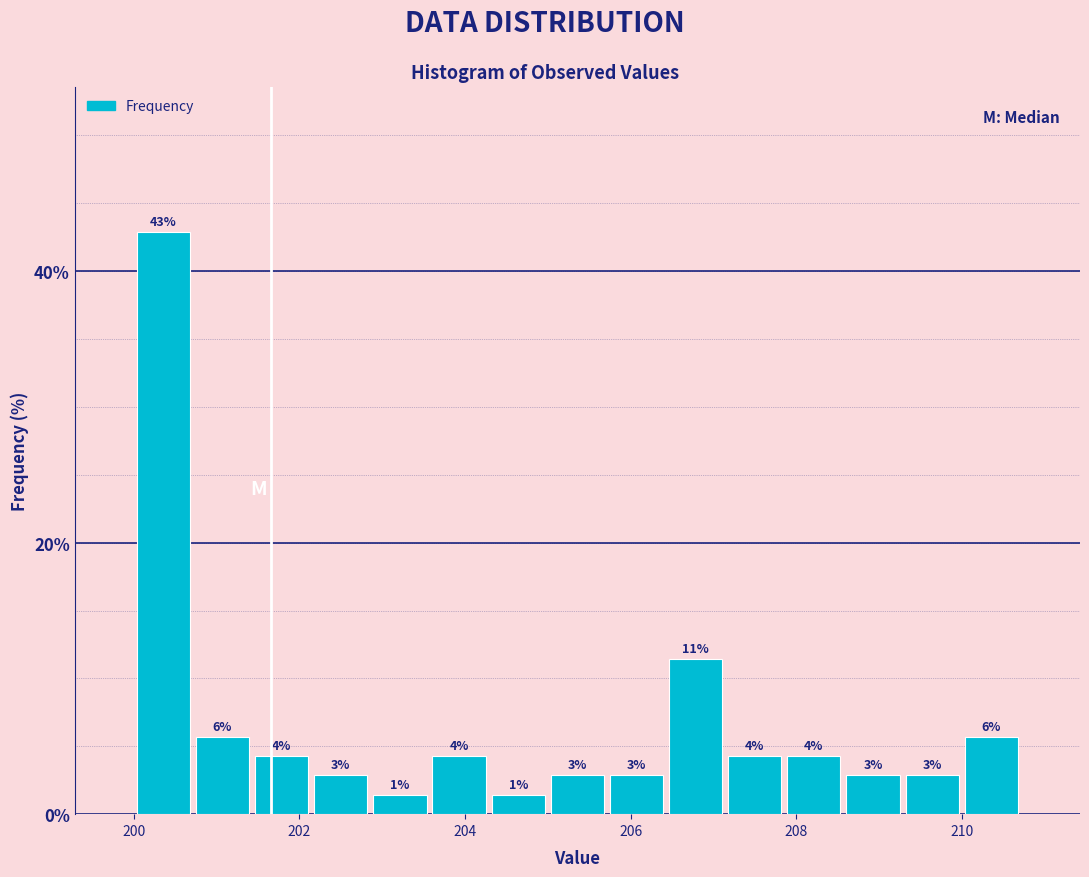

Read against the x-axis, roughly where is the centre of the tallest bar?

200.4